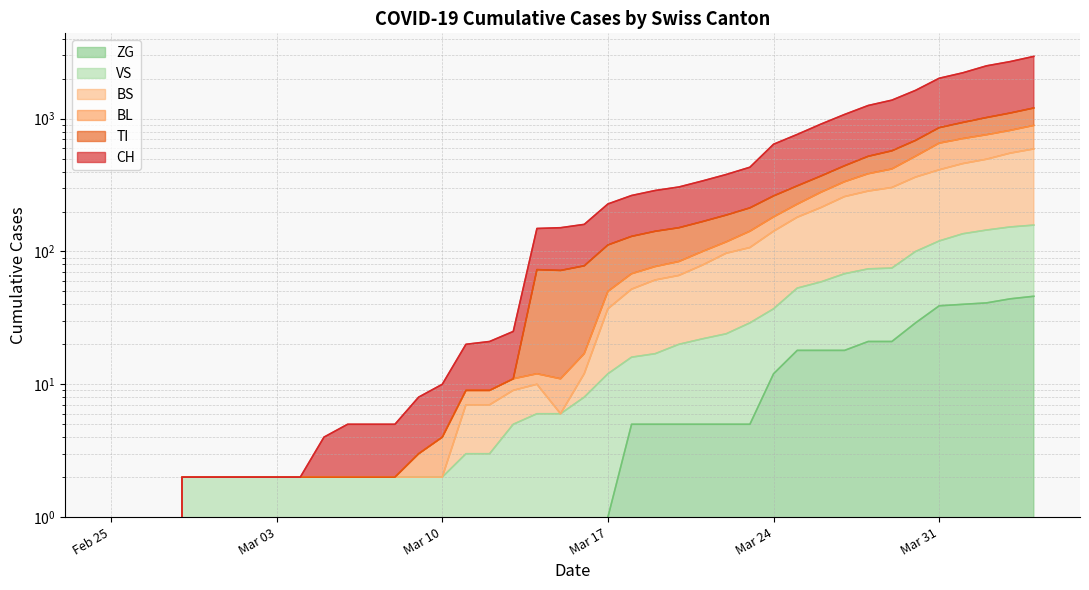

Is the value of CH at 2020-02-25 greater than the value of ZG at 2020-03-22?

No